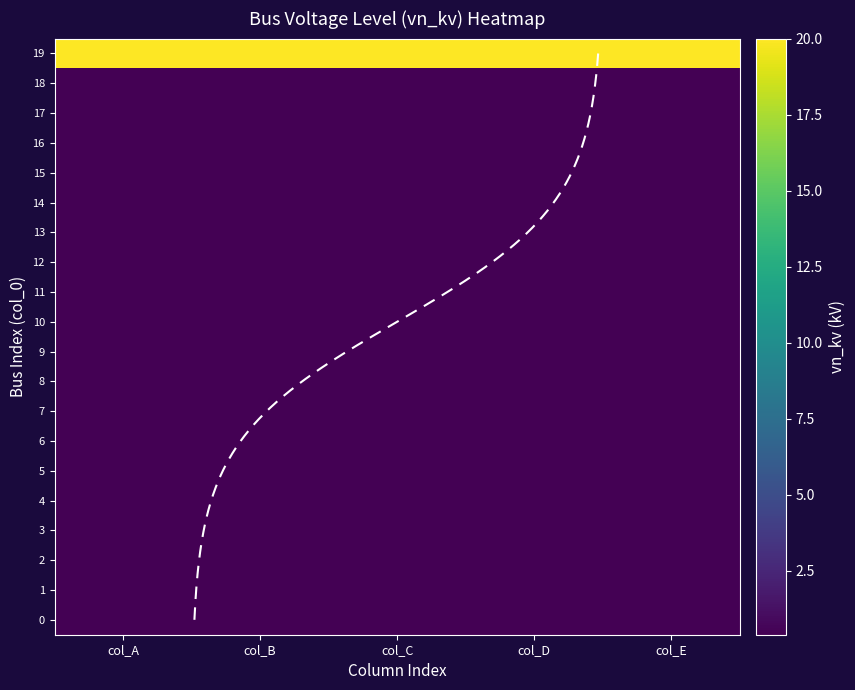

True or false: 4 has a value of 0.4 at col_E.

True